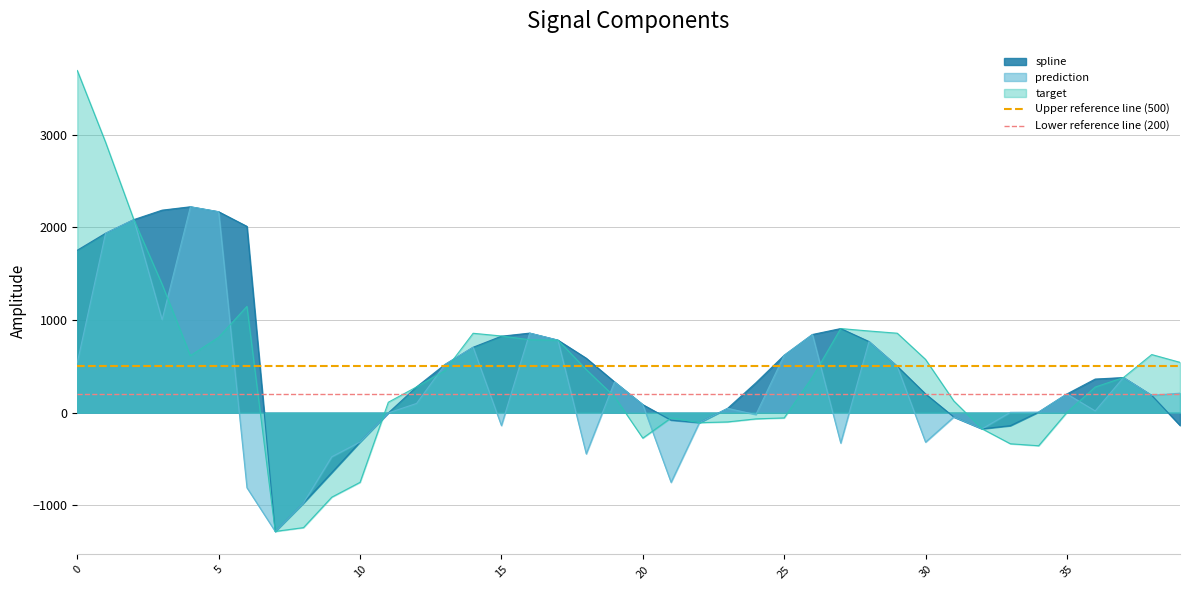

What is the average value of the Lower reference line (200) series?

200